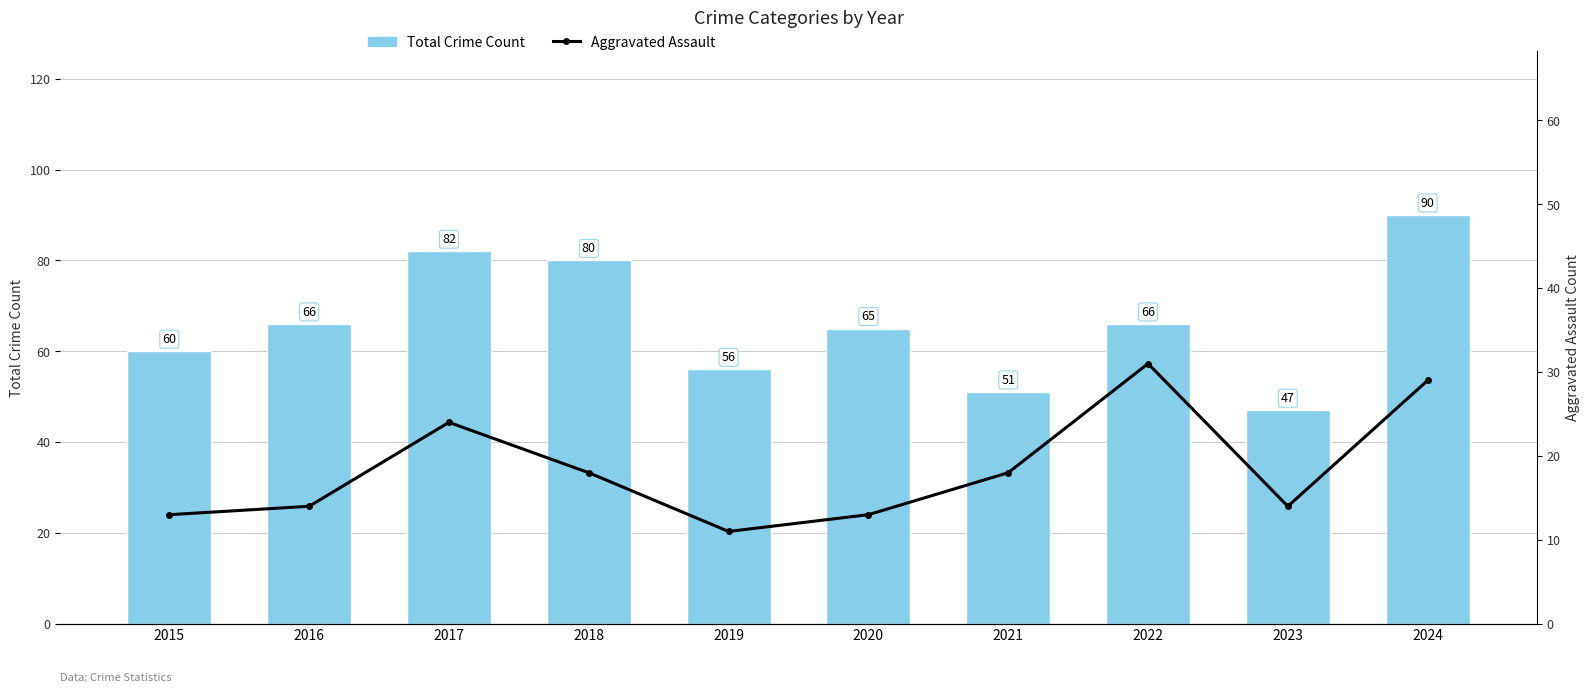

How many data points in Aggravated Assault are above 18?

3